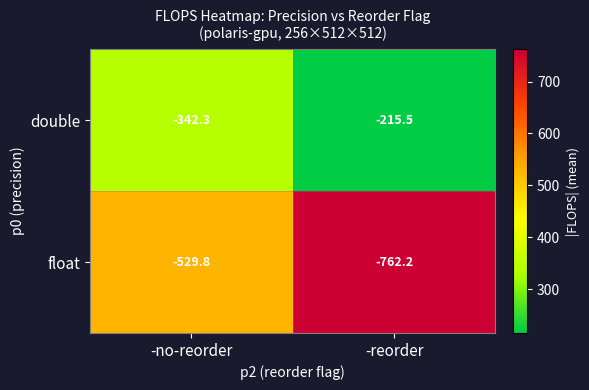

Rank the series at -reorder from lowest to highest value.

float, double